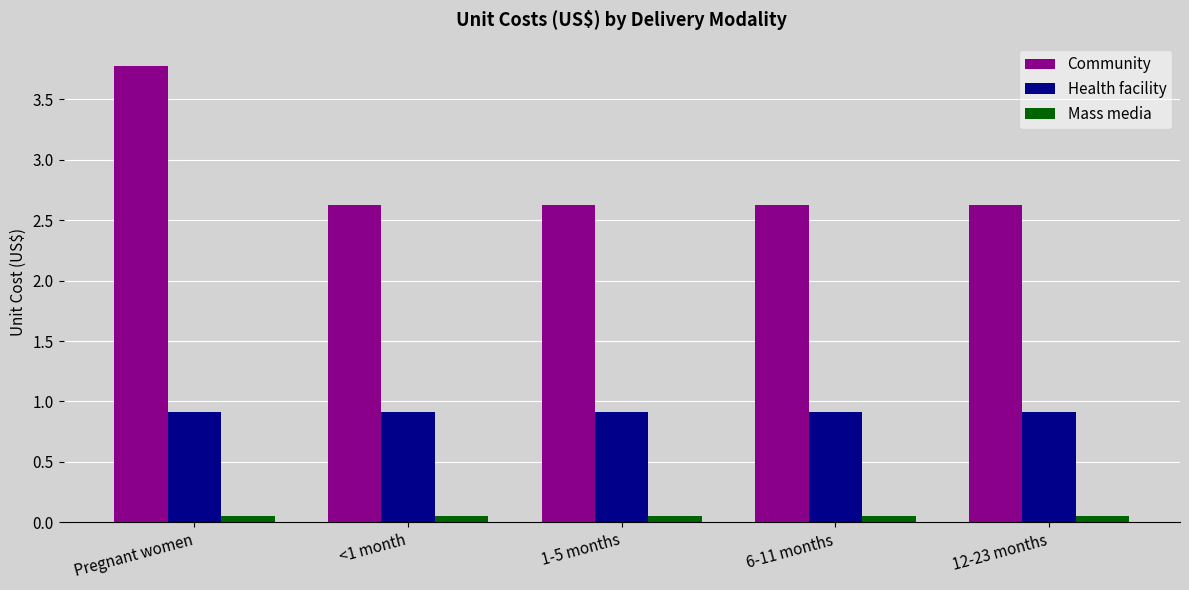

What is the minimum value for Community?

2.6